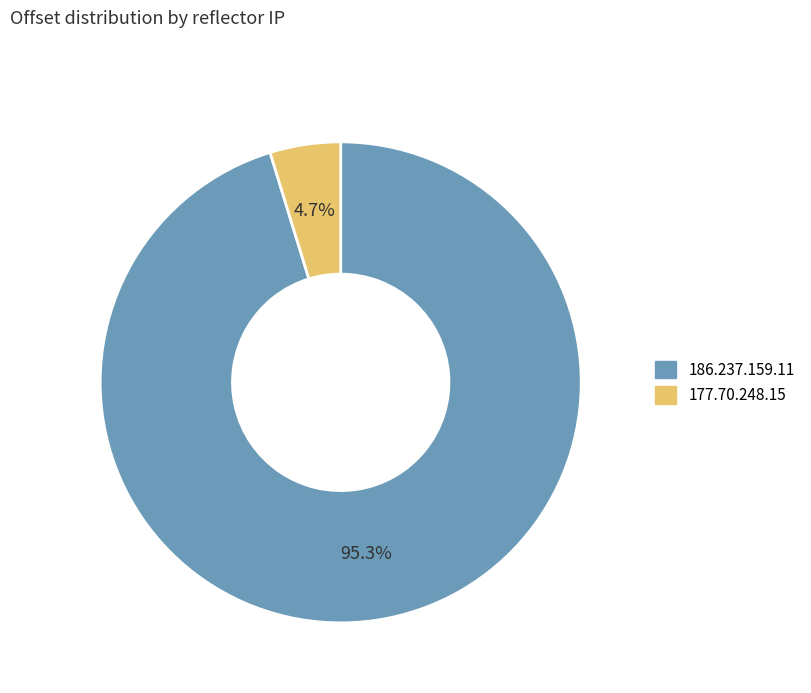

To the nearest percent, what is the combined percentage of 186.237.159.11 and 177.70.248.15?

100%